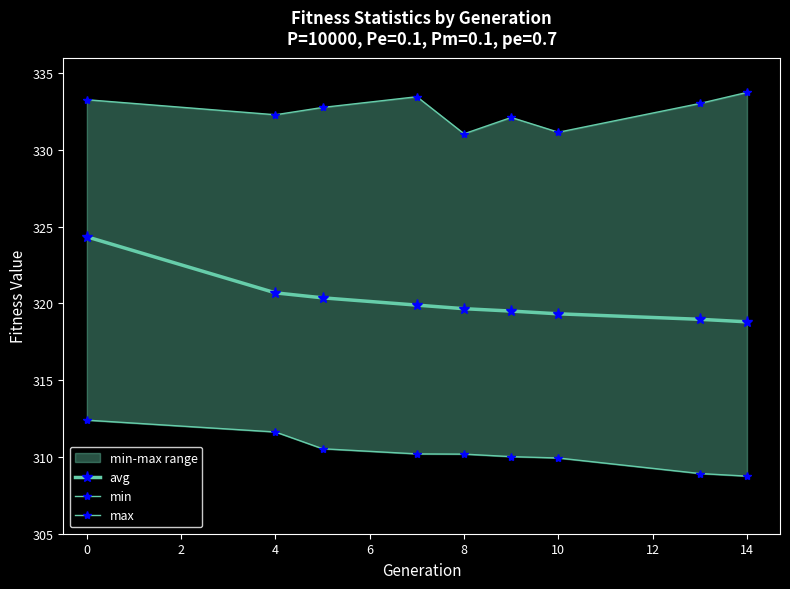

How many values in the max series are below 332?

2